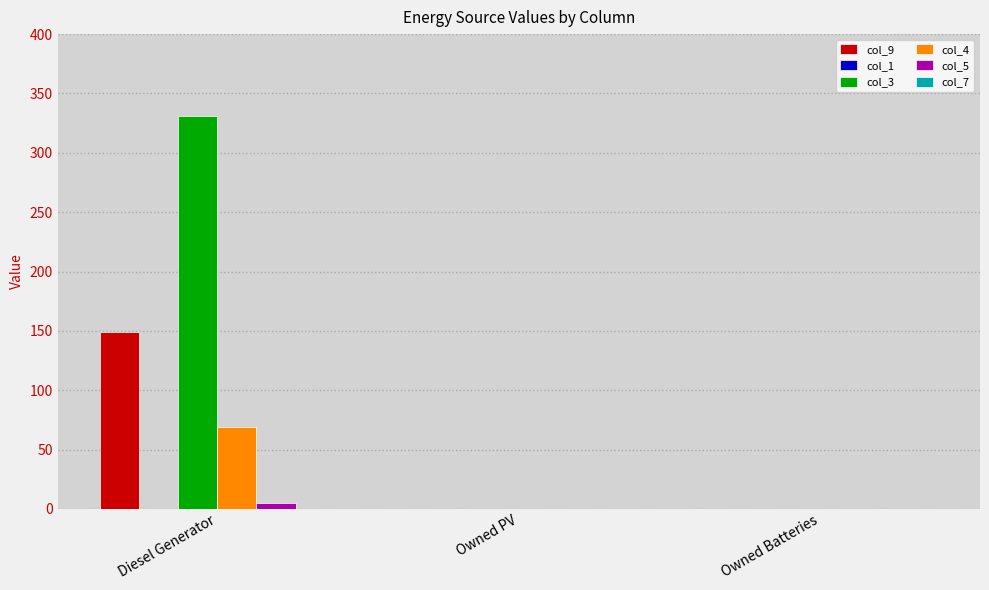

True or false: col_9 has a value of -75 at Owned PV.

False